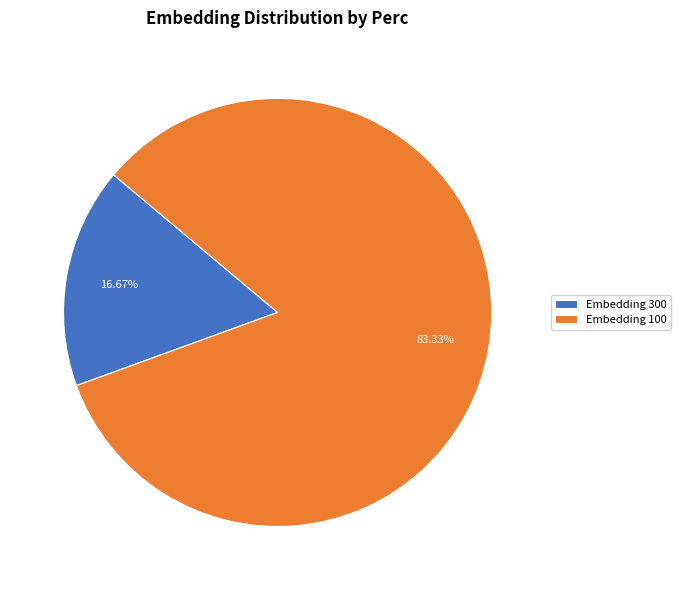

How many slices are in this pie chart?

2